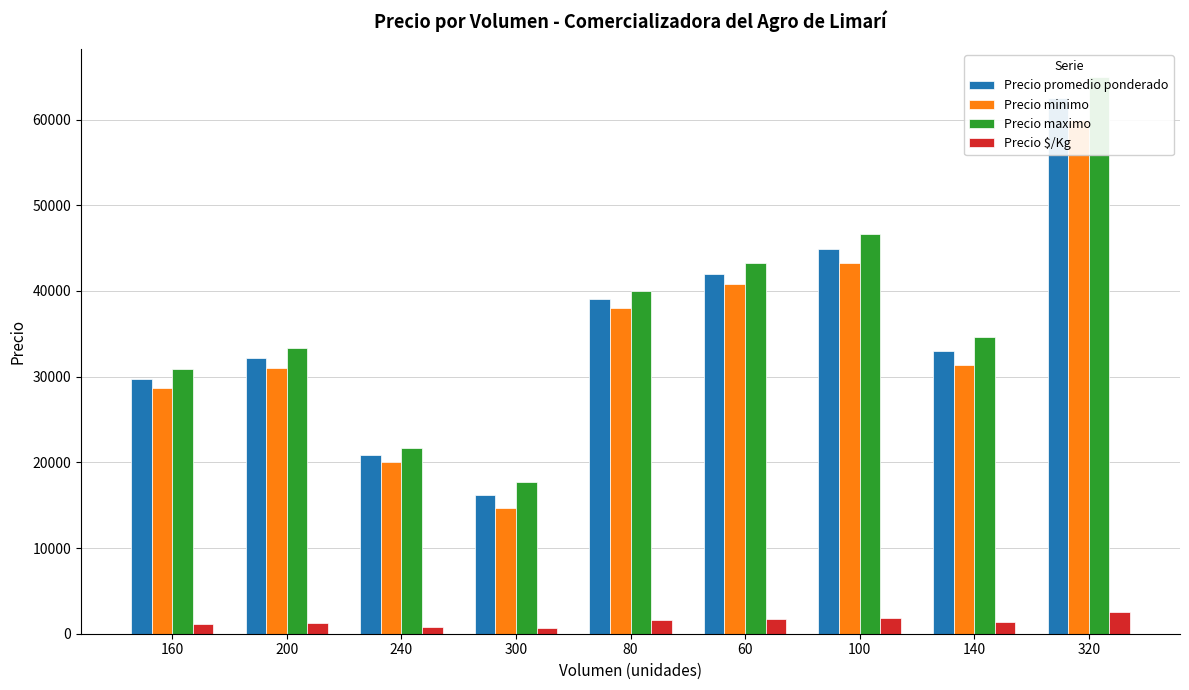

What is the minimum value for Precio minimo?

14666